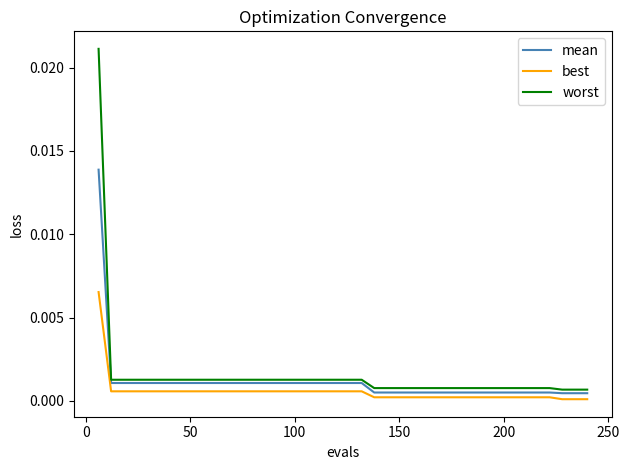

Rank the series by their average value, from highest to lowest.

worst, mean, best